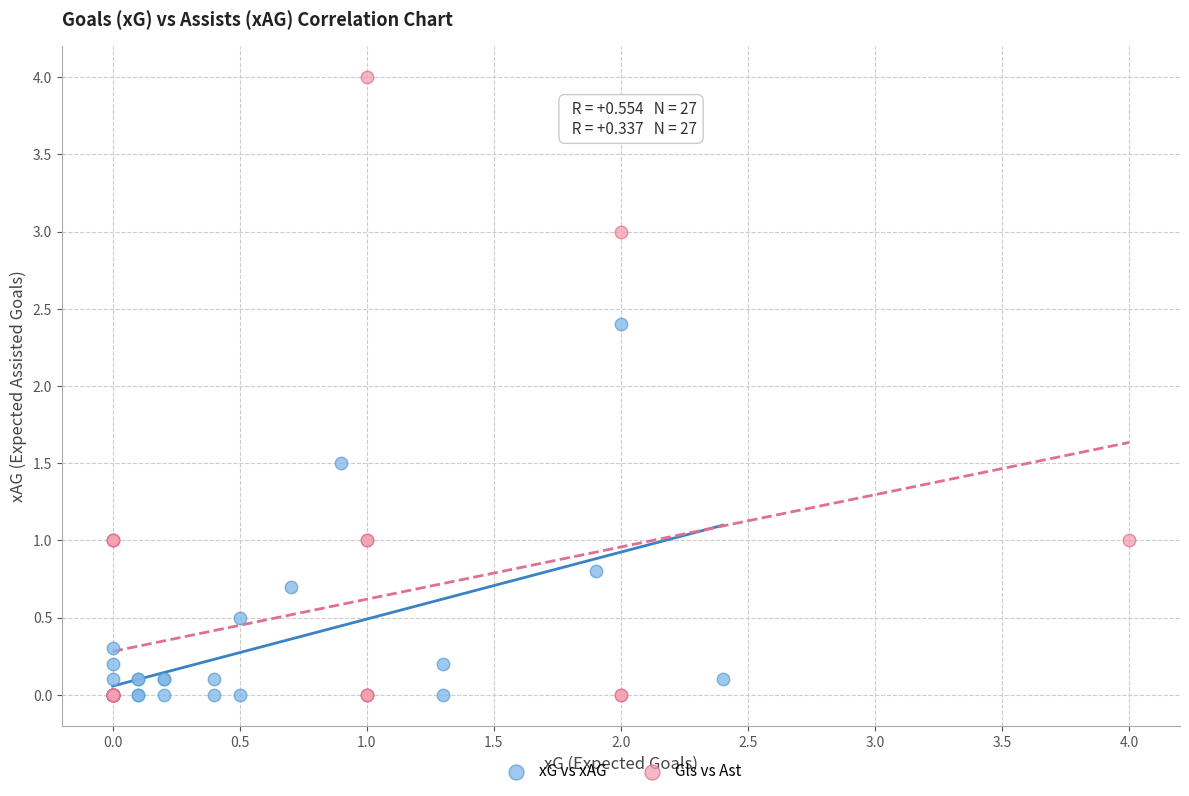

Which series has the largest Y range (max minus min)?

Gls vs Ast